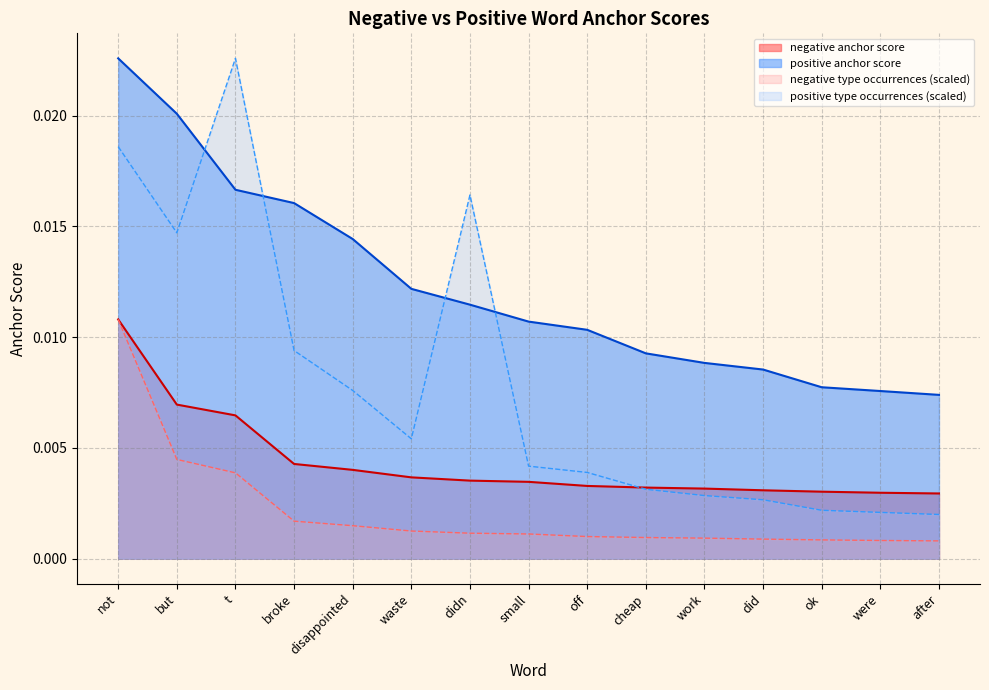

List the series in order of their peak value, highest first.

positive anchor score, positive type occurrences, negative anchor score, negative type occurrences